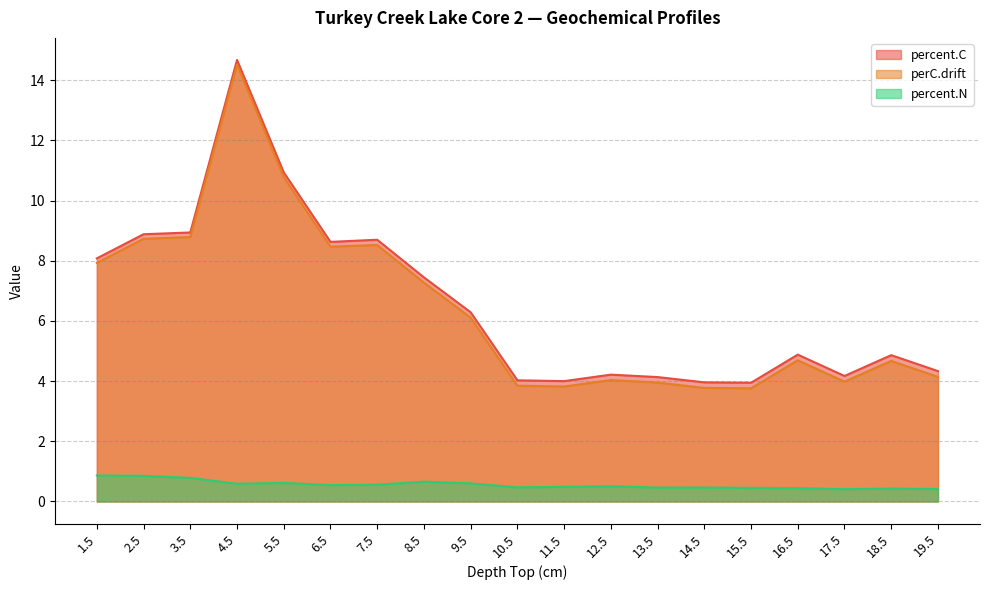

What is the label of the 15th point from the right?

5.5